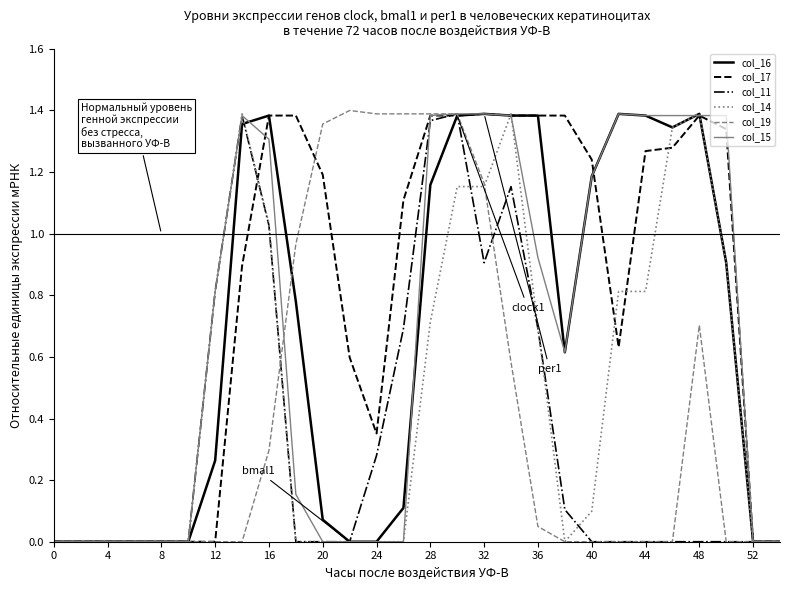

Which series has the largest total across all categories?

col_17